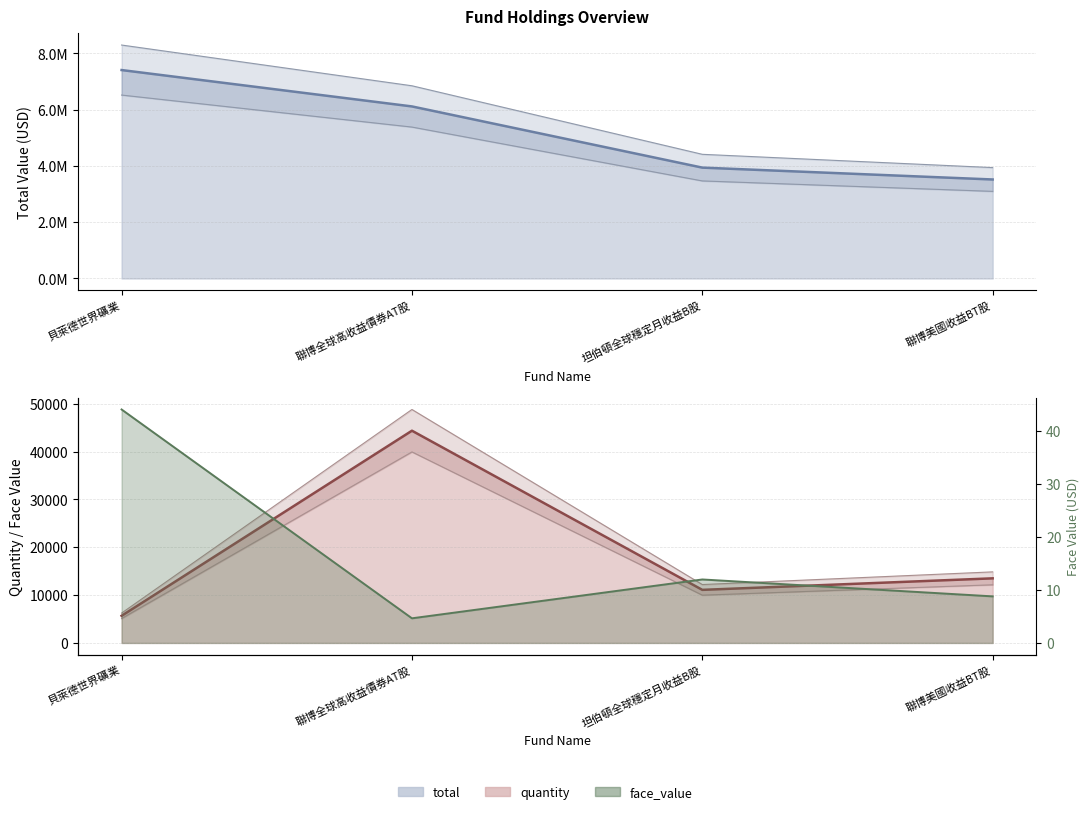

How many series are shown in this chart?

3